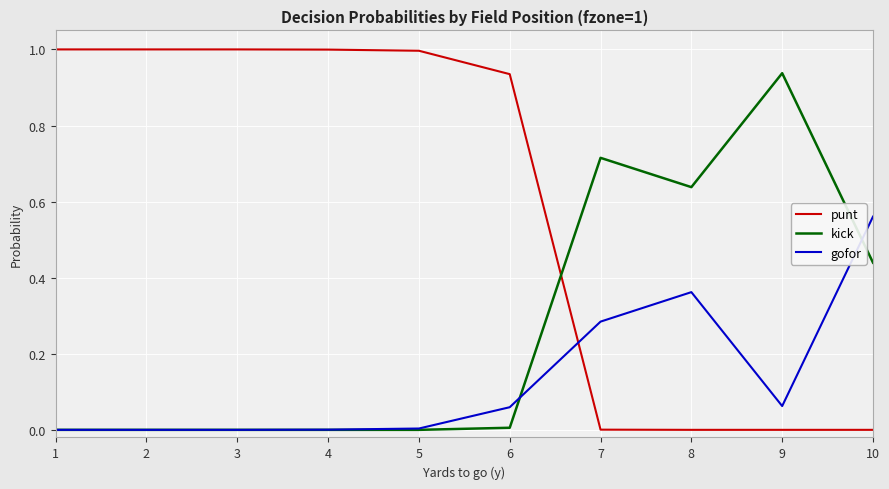

Between which two adjacent categories do punt and kick first intersect?

6 and 7